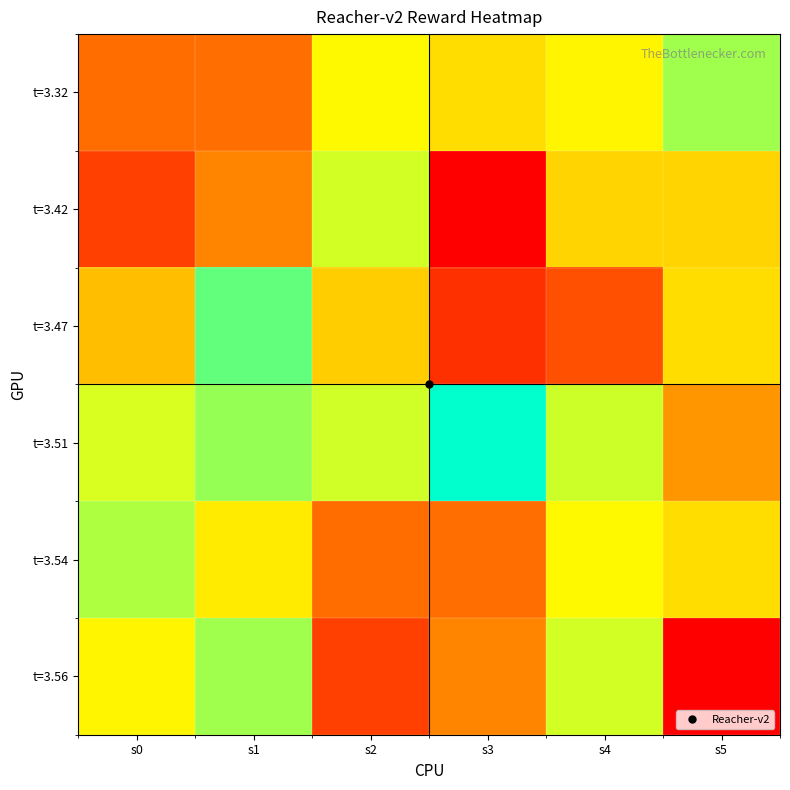

Between s3 and s4, which is larger?

s4